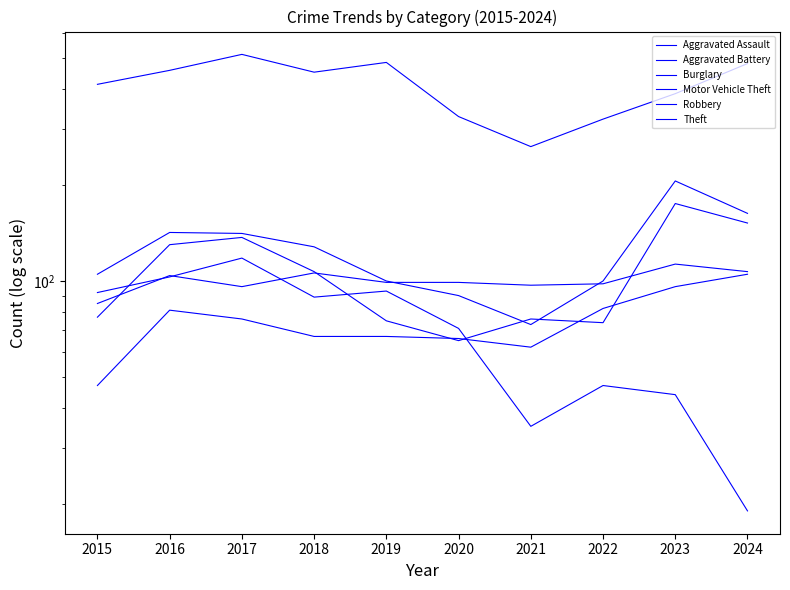

How many interior local valleys does the Aggravated Battery series have?

2